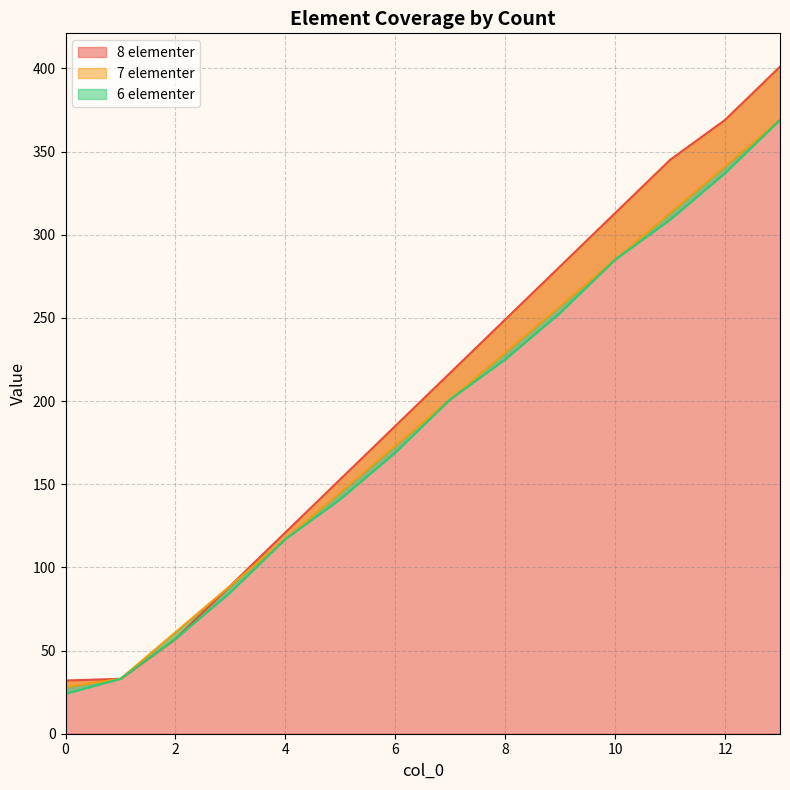

Rank the categories by 6 elementer value from lowest to highest.

0, 1, 2, 3, 4, 5, 6, 7, 8, 9, 10, 11, 12, 13